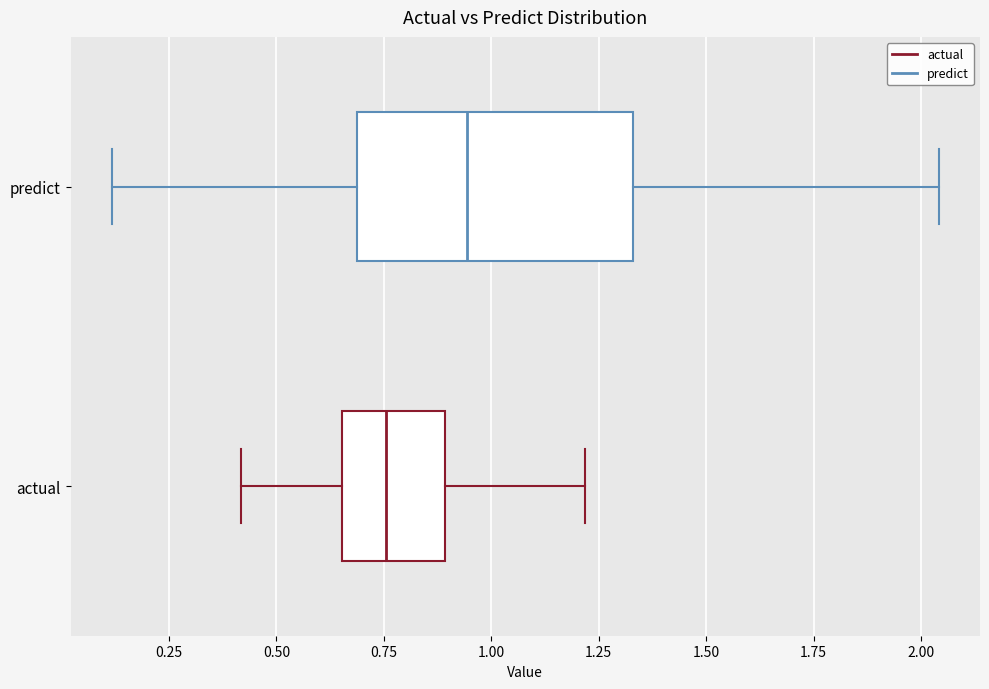

Reading bottom to top, read every box against the x-axis: the position of its median line, the range the box covers, and the ends of its whiskers. The values are not printed on the chart, so give them approximately, as read against the axis.

actual: median 0.75, box 0.65 to 0.90, whiskers 0.40 to 1.20
predict: median 0.95, box 0.70 to 1.35, whiskers 0.10 to 2.05